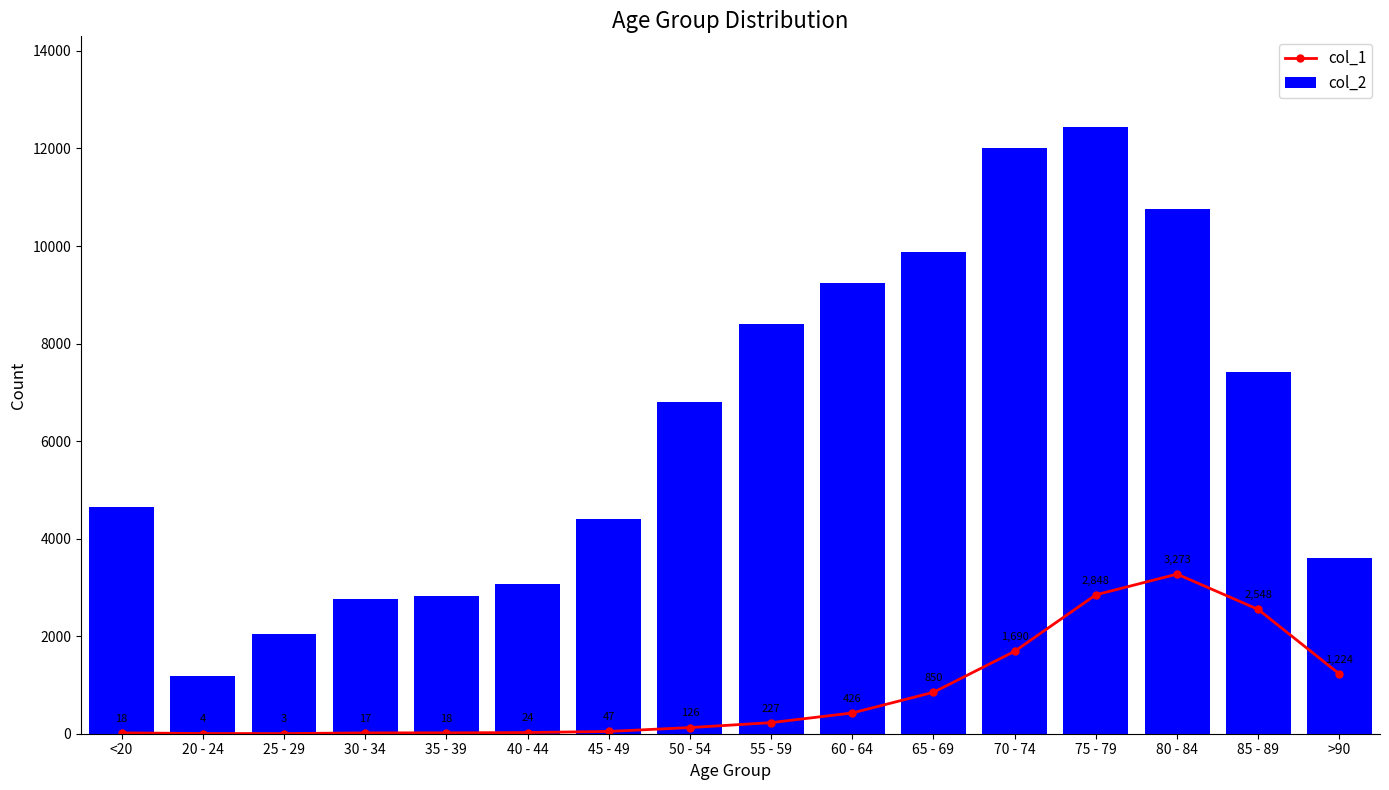

What is the sum of all col_1 values?

13343